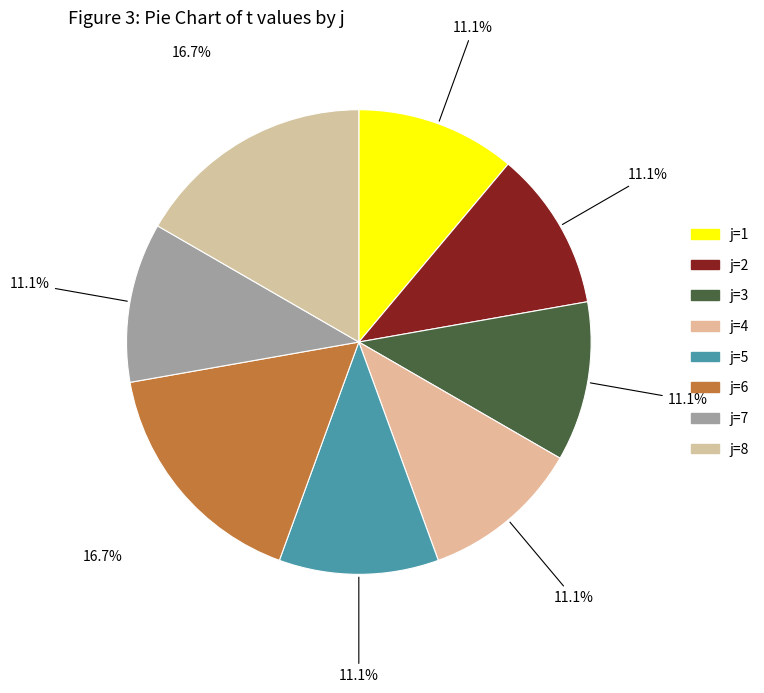

How many segments does this pie chart have?

8